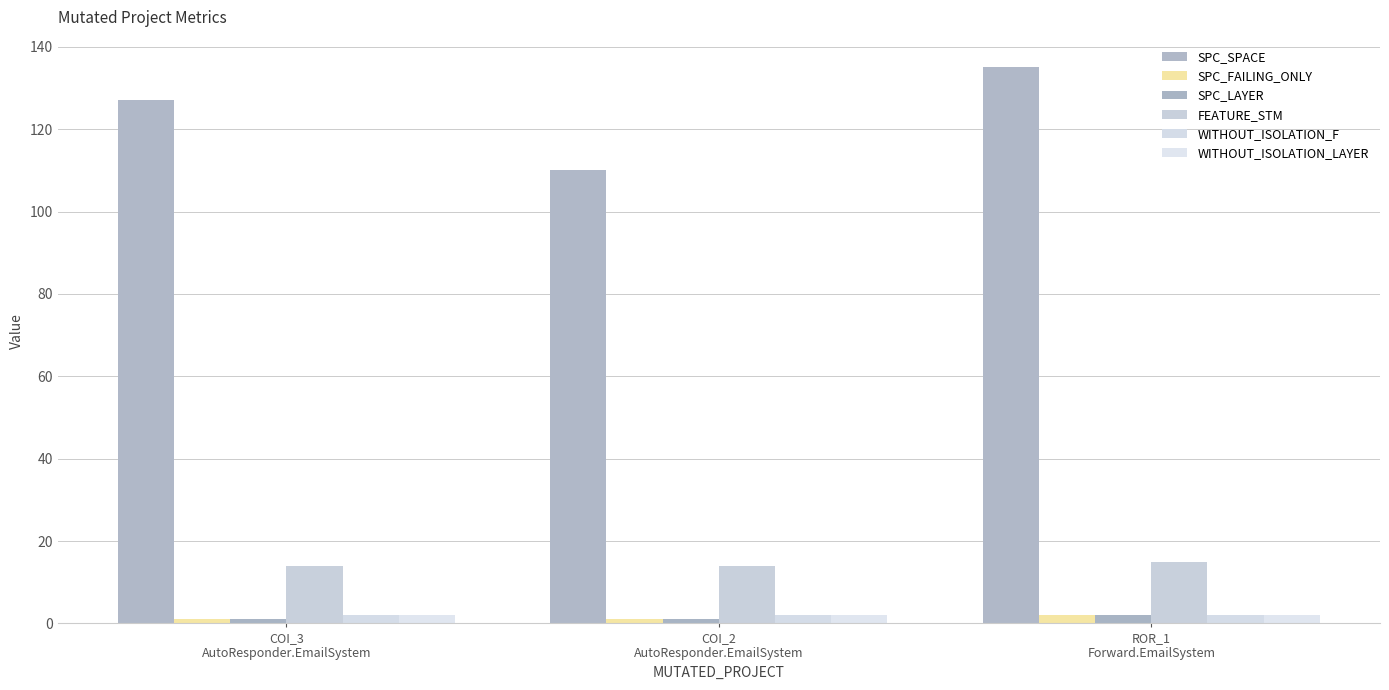

What is the label of the 1st bar from the left?

COI_3
AutoResponder.EmailSystem